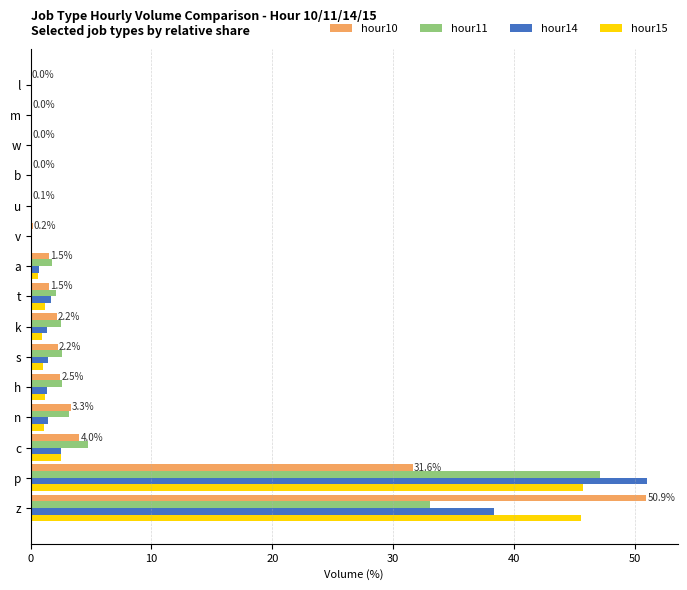

At which label does hour10 reach its peak?

z